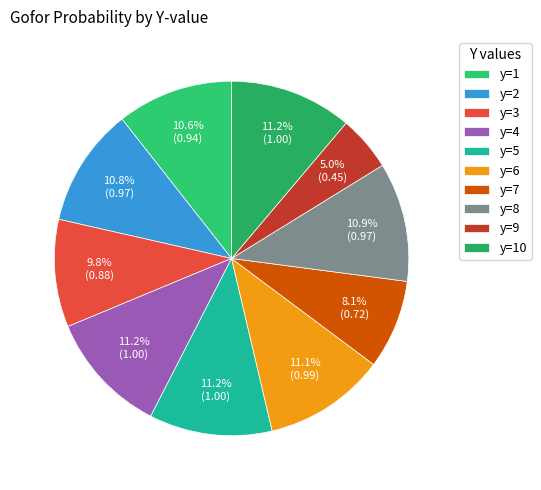

How many slices are in this pie chart?

10